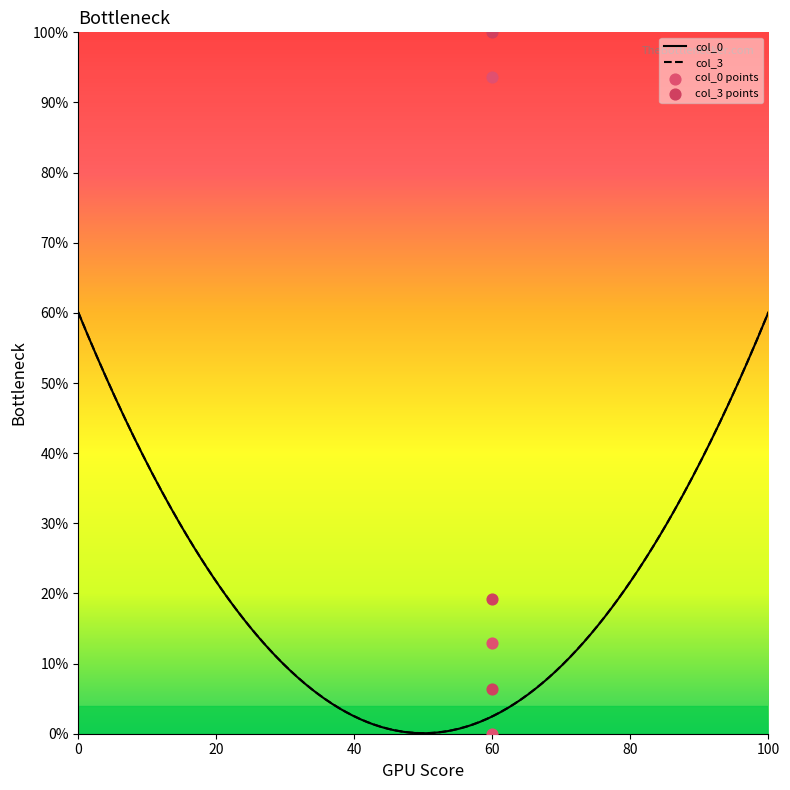

Which series reaches the maximum Y coordinate?

col_3